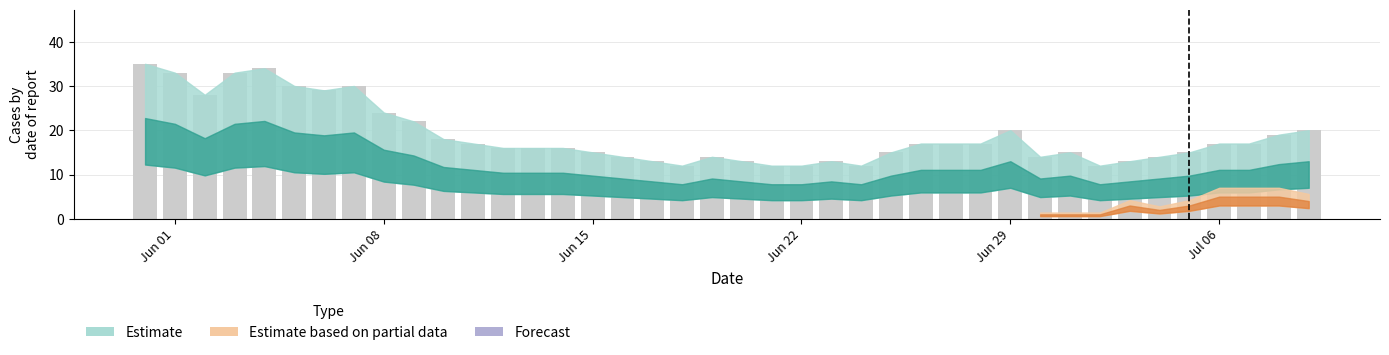

What is the greatest value displayed?

35